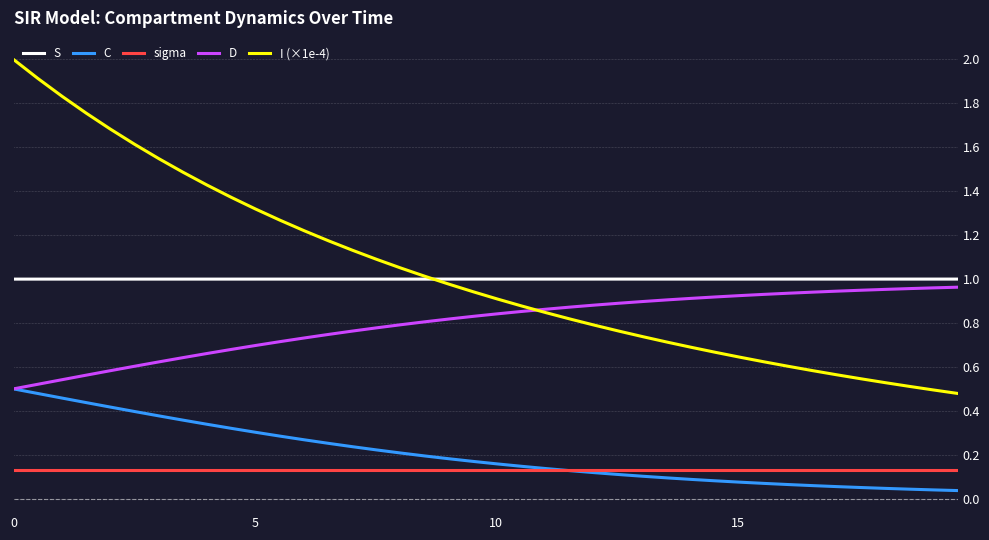

What are all the series names shown in the legend?

S, C, sigma, D, I (×1e-4)